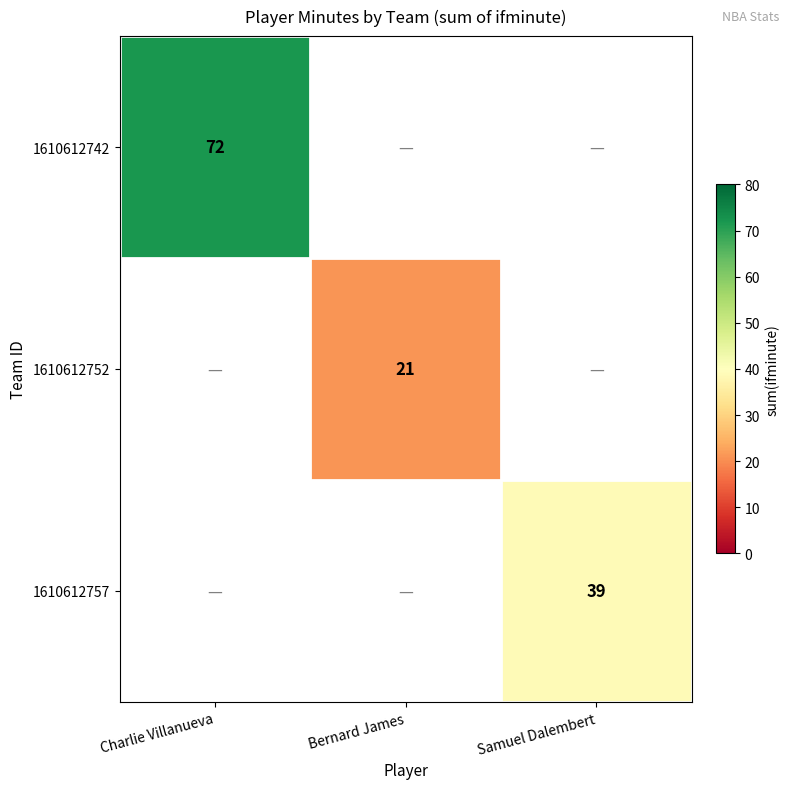

Is it true that 1610612752 equals 8 at Bernard James?

False